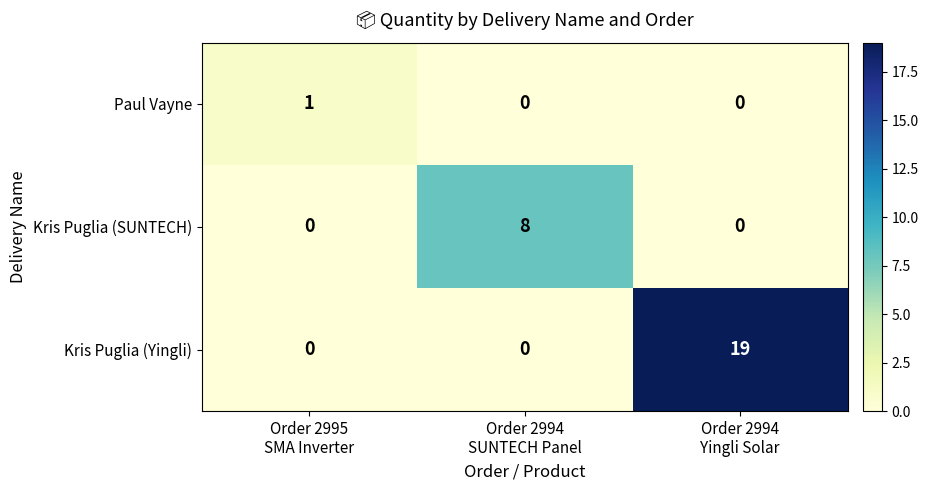

How many data points does each series have?

3